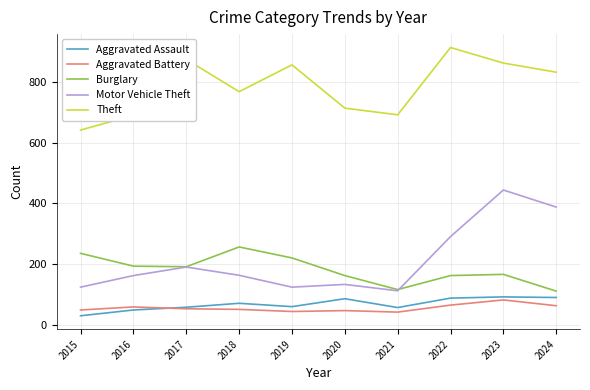

Does the chart display data point markers on the line(s)?

No